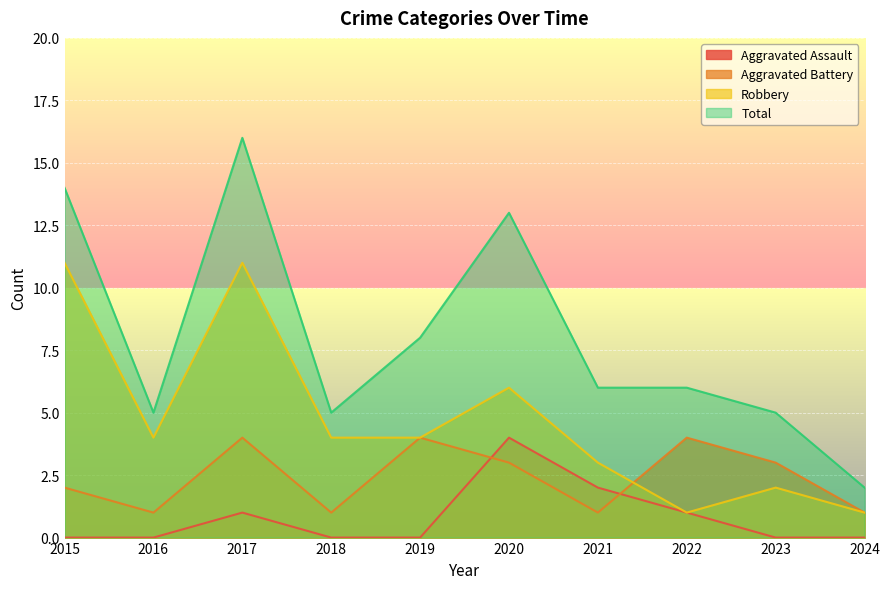

Which series changed the most between 2019 and 2020?

Total